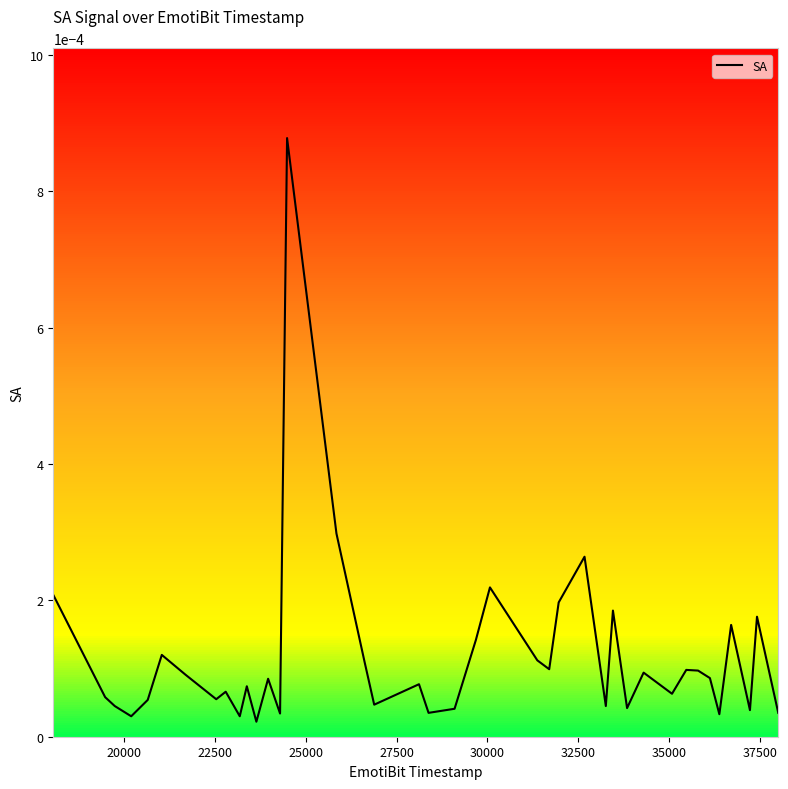

True or false: the data shows 0.0 at 12.

False